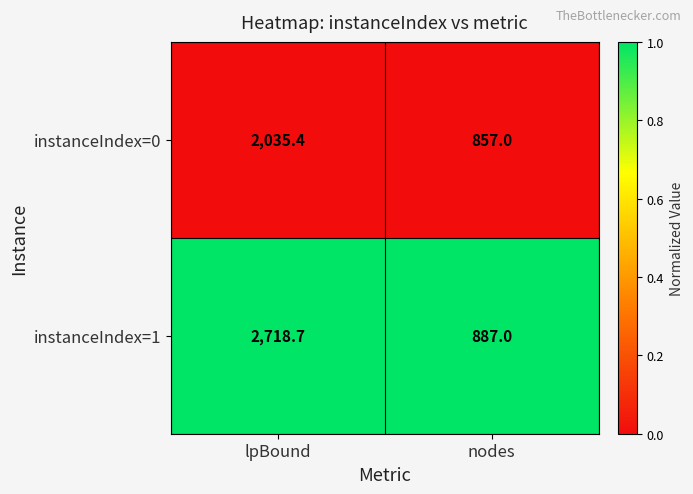

At which category is the sum across all series the highest?

lpBound